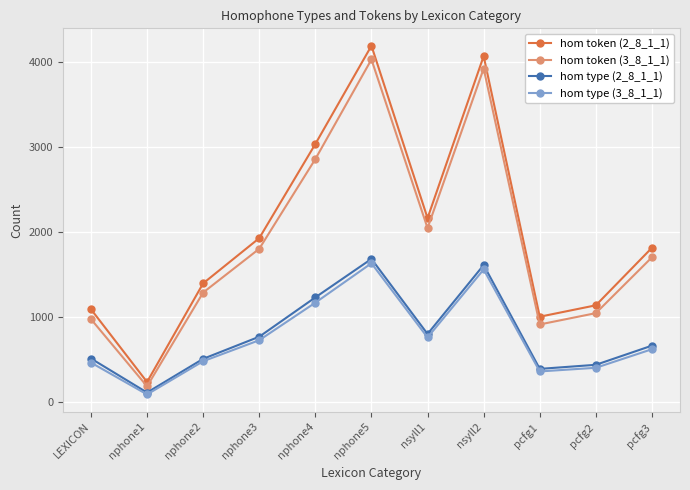

What is the label of the 11th point from the left?

pcfg3